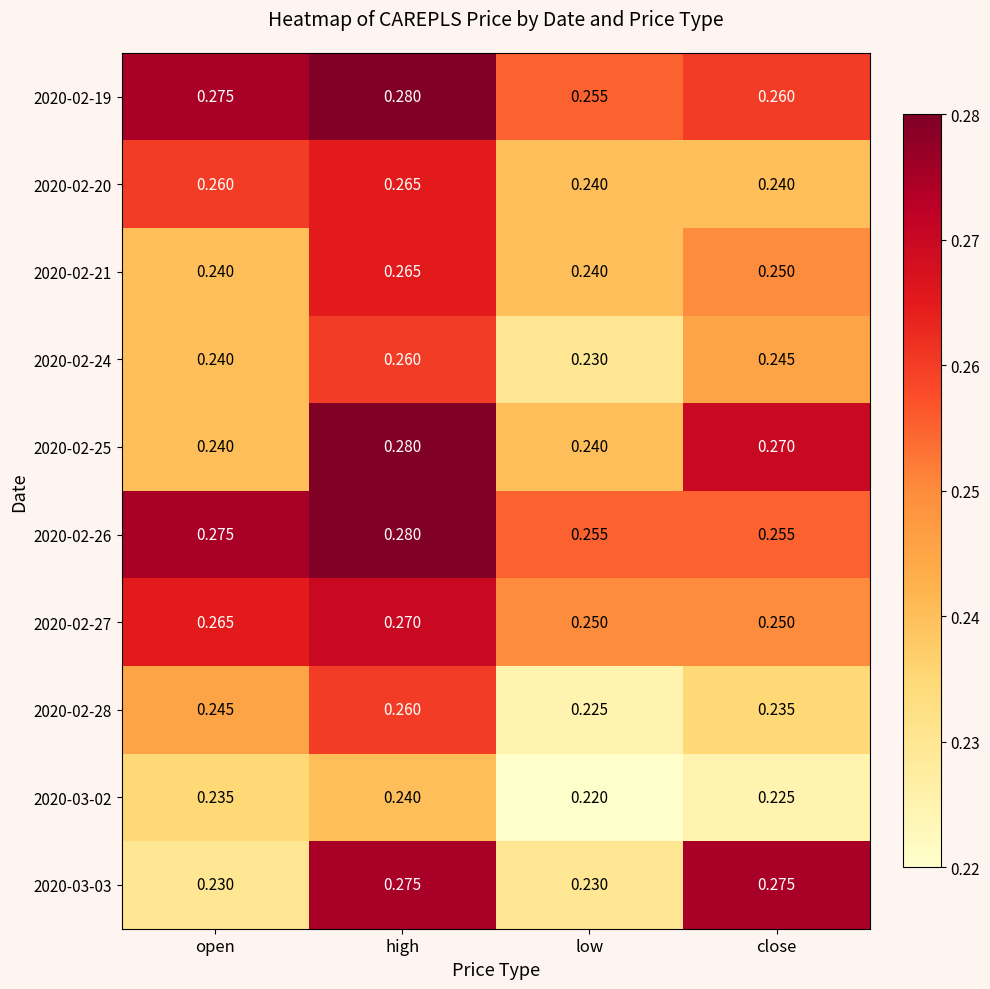

At which label does 2020-02-27 reach its peak?

high